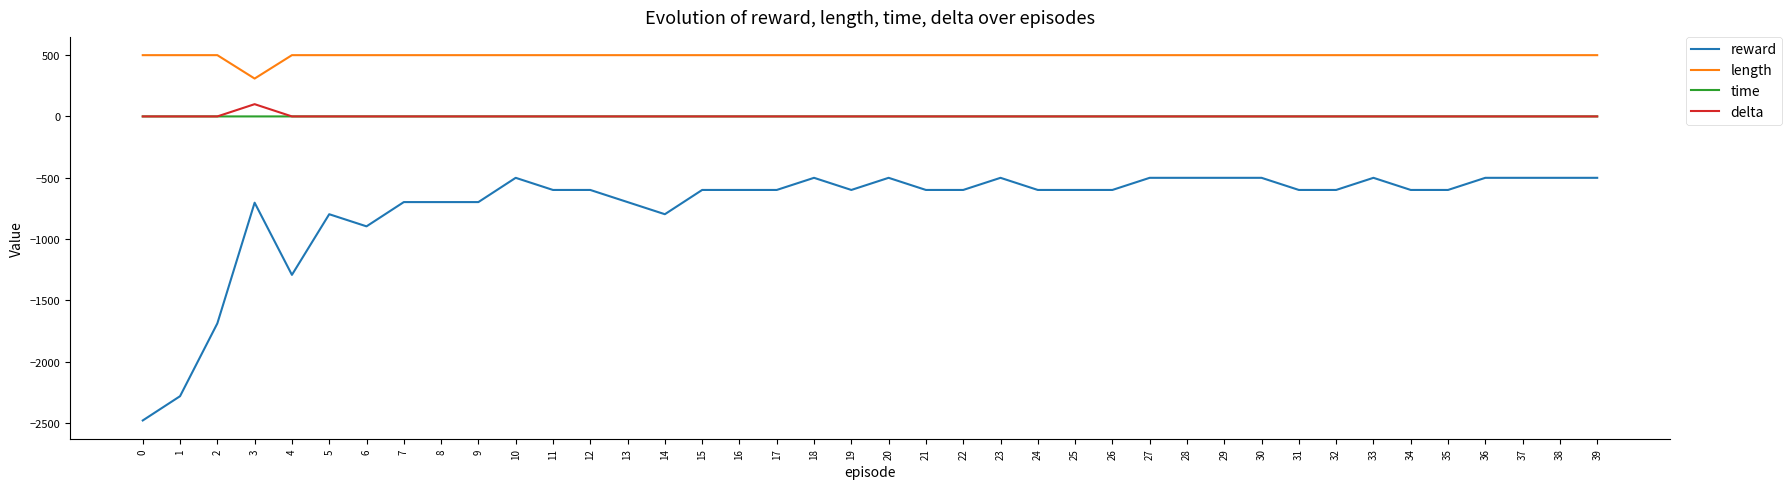

Read the reward value at 19.

-600.0